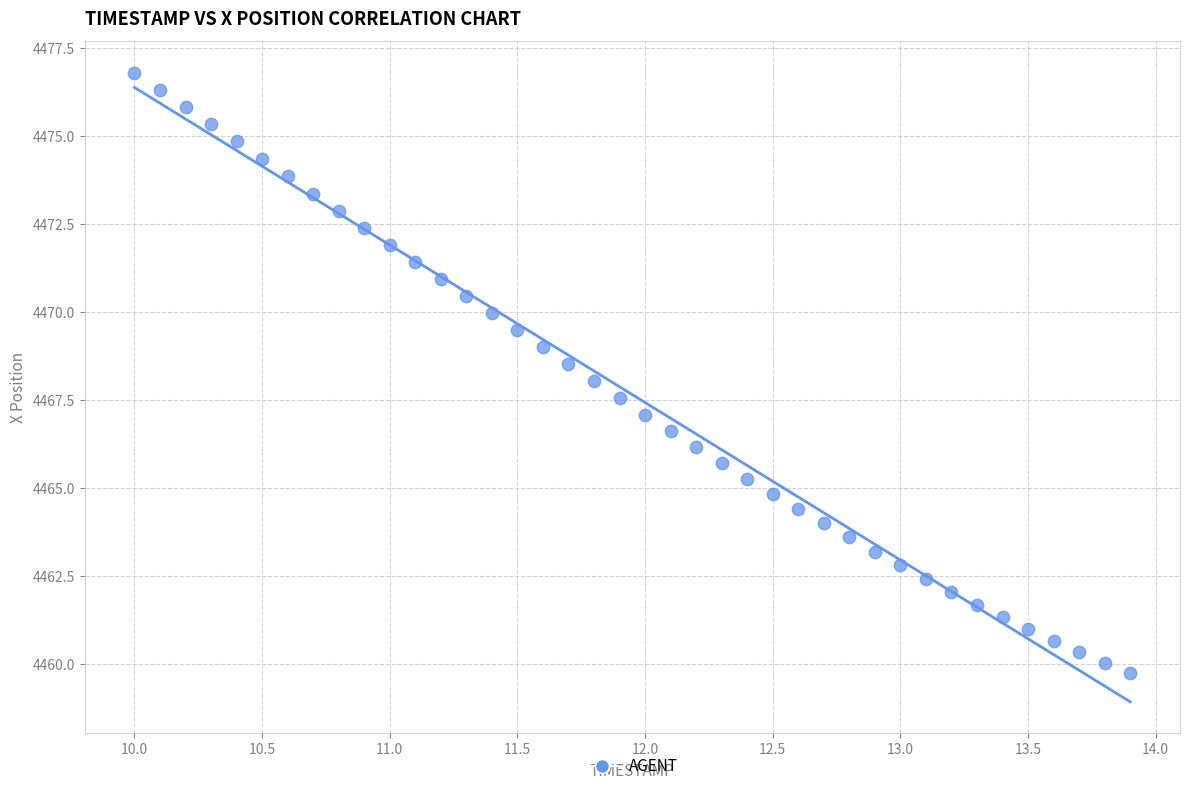

What is the range of X values (max minus min)?

3.9